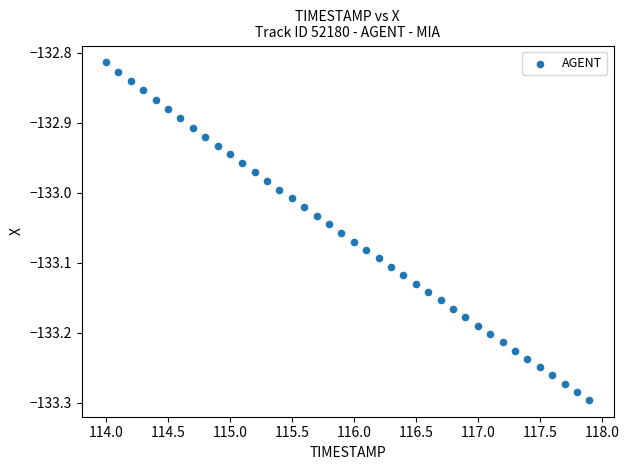

What is the range of X values (max minus min)?

3.9